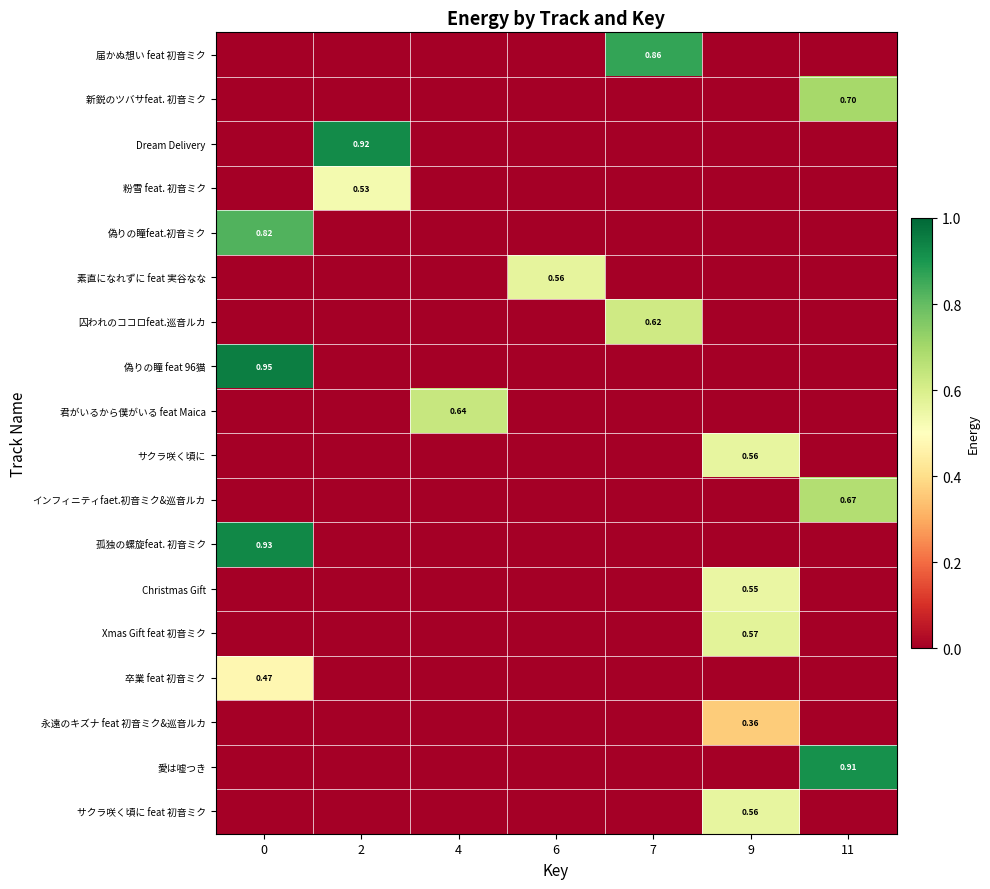

Rank the series by their maximum value, from lowest to highest.

永遠のキズナ feat 初音ミク&巡音ルカ, 卒業 feat 初音ミク, 粉雪 feat. 初音ミク, Christmas Gift, サクラ咲く頃に, サクラ咲く頃に feat 初音ミク, 素直になれずに feat 実谷なな, Xmas Gift feat 初音ミク, 囚われのココロfeat.巡音ルカ, 君がいるから僕がいる feat Maica, インフィニティfaet.初音ミク&巡音ルカ, 新鋭のツバサfeat. 初音ミク, 偽りの瞳feat.初音ミク, 届かぬ想い feat 初音ミク, 愛は嘘つき, Dream Delivery, 孤独の螺旋feat. 初音ミク, 偽りの瞳 feat 96猫